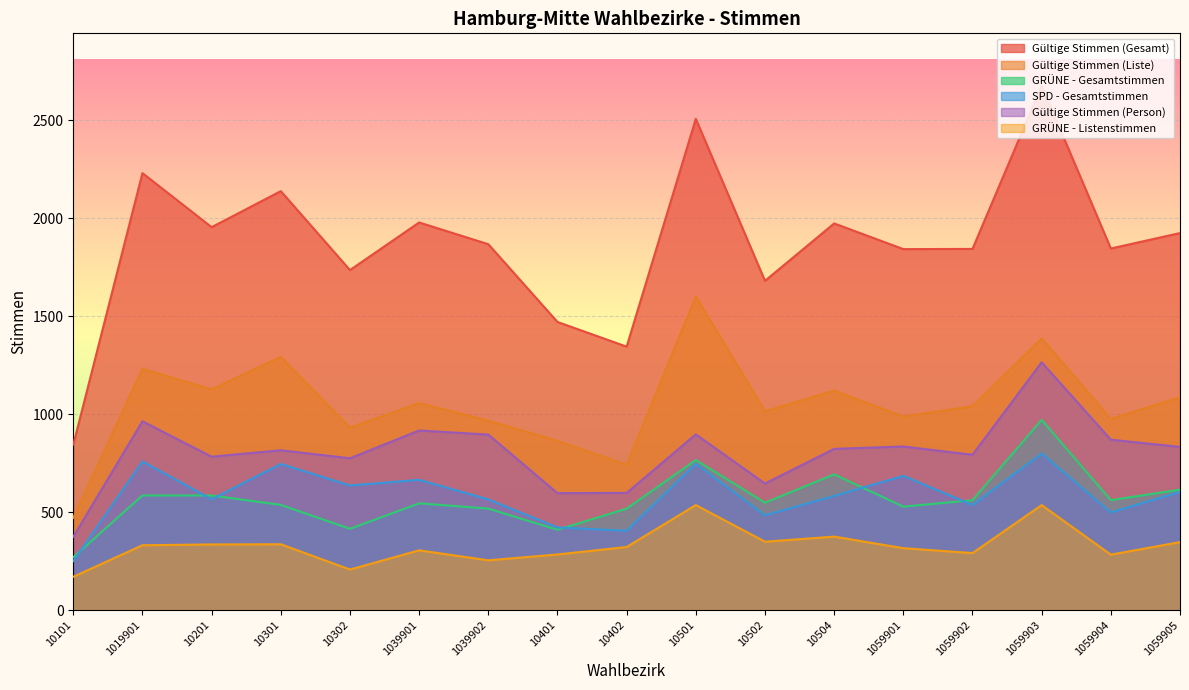

What is the difference between the Gültige Stimmen (Person) values at 1039901 and 1059905?

84